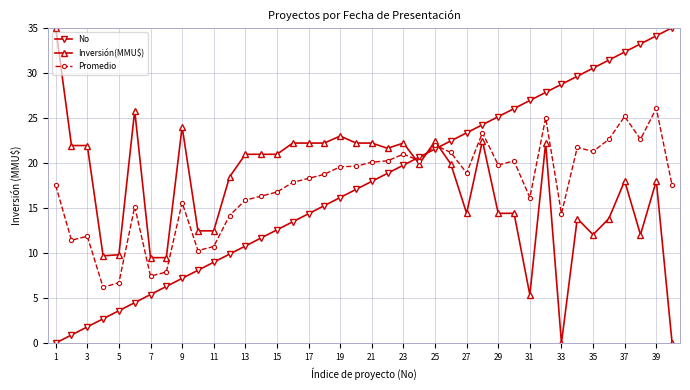

How many values in the Promedio series exceed 18?

21